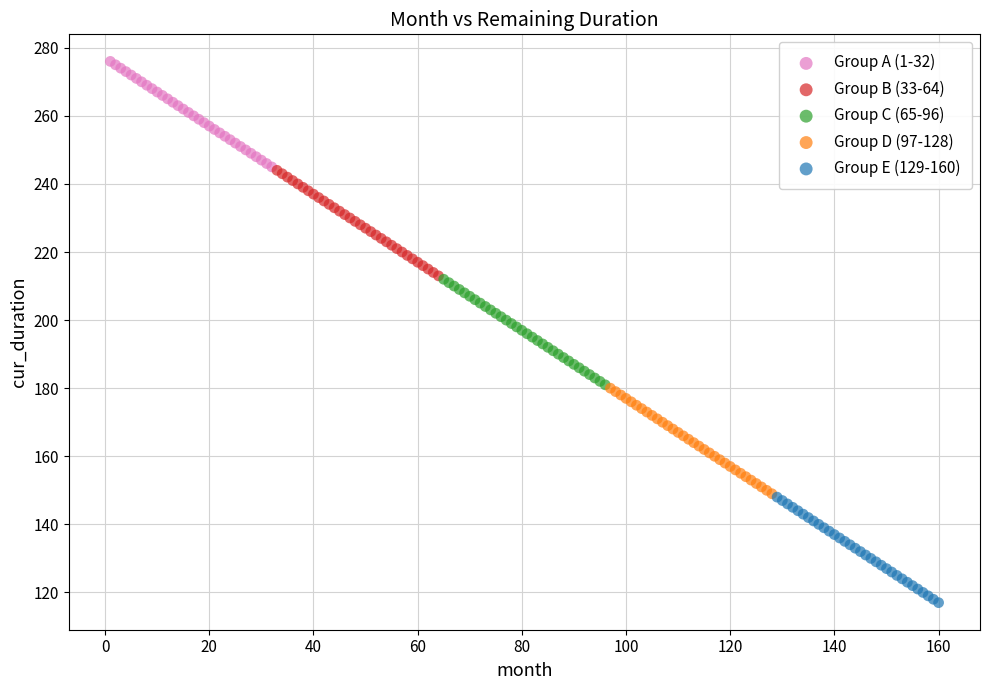

Which series reaches the minimum Y coordinate?

Group E (129-160)